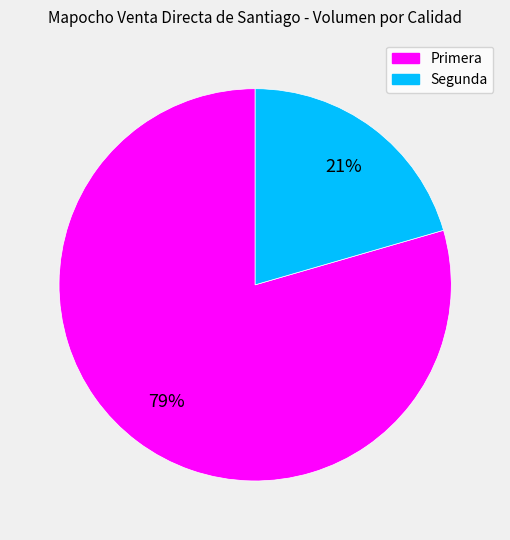

Is the sum of Segunda and Primera greater than half?

Yes